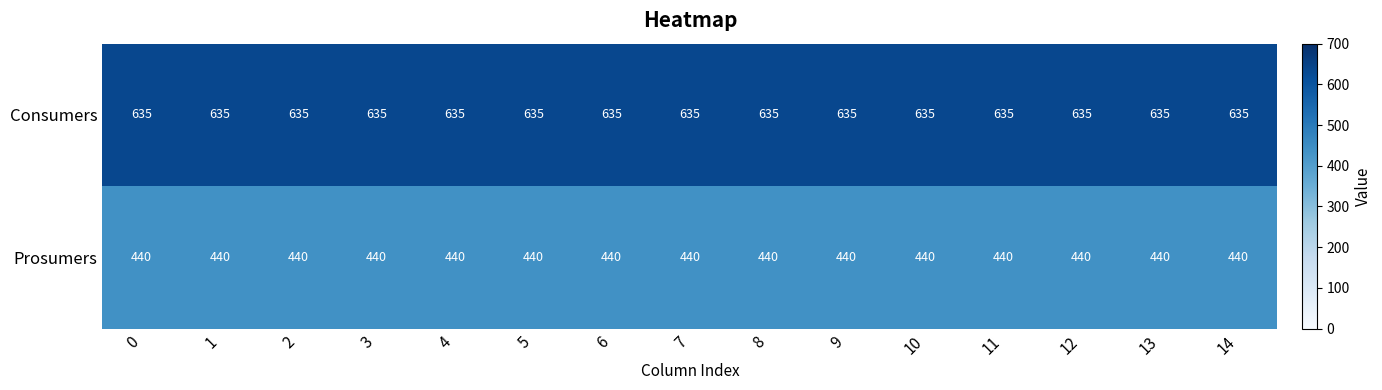

The Consumers series shows 635 at 6. True or false?

True